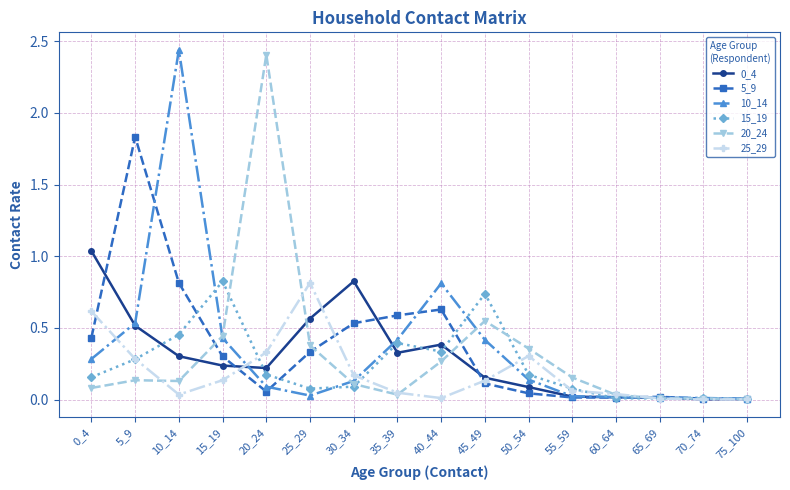

What is the difference between the maximum and minimum values in the 15_19 series?

0.8